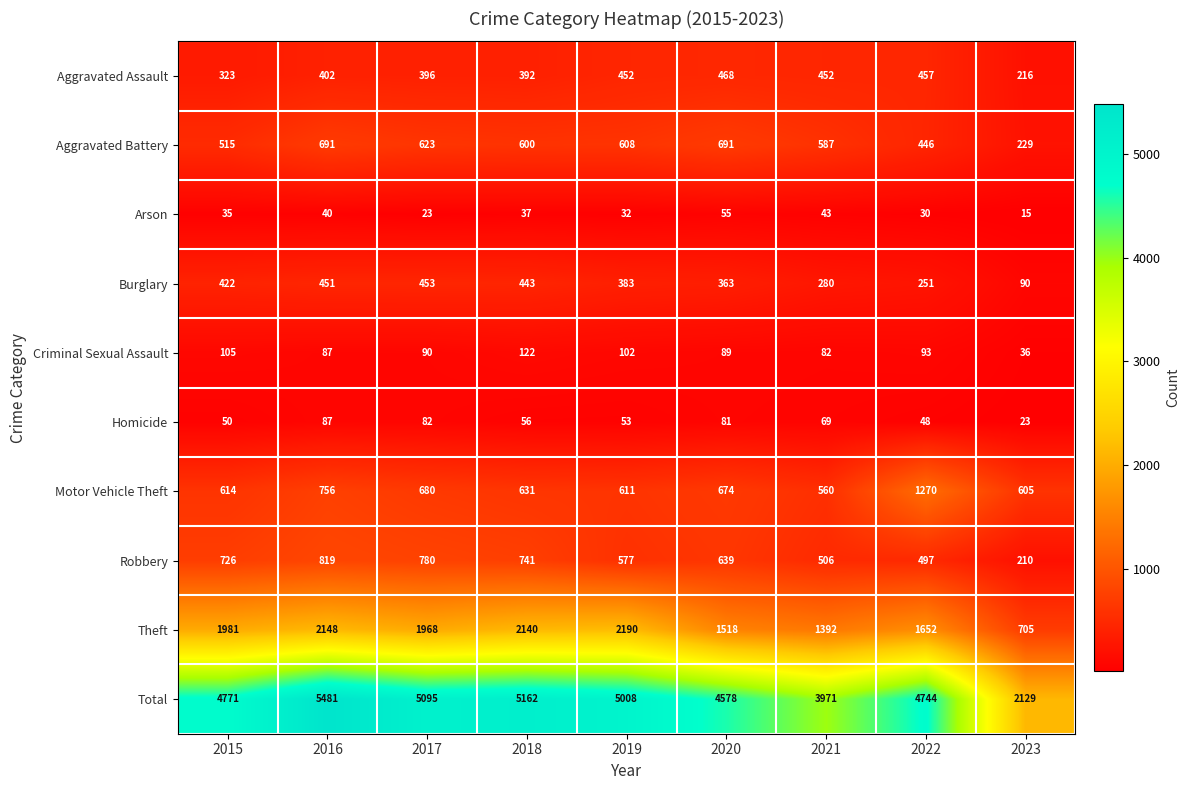

What is the difference between the highest and lowest values at 2017?

5072